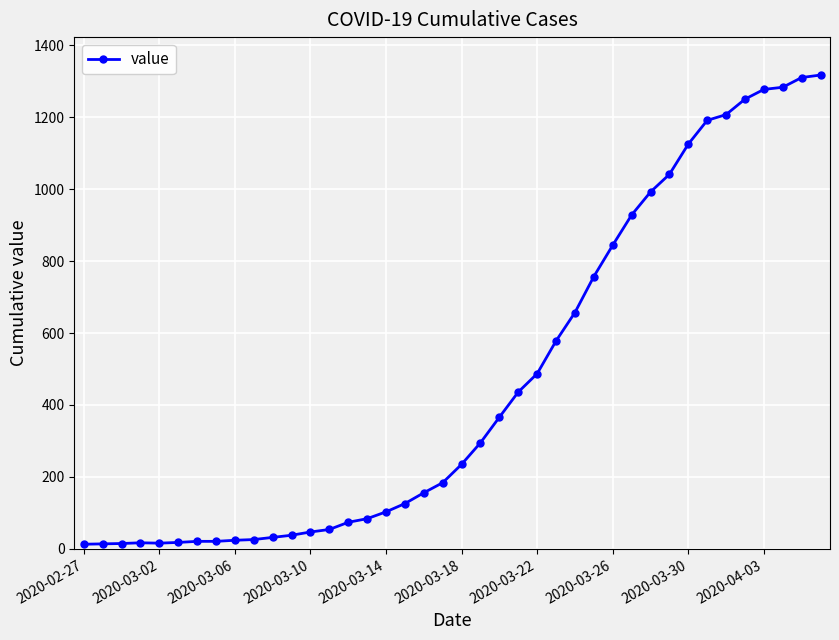

What is the difference between the maximum and minimum values?

1304